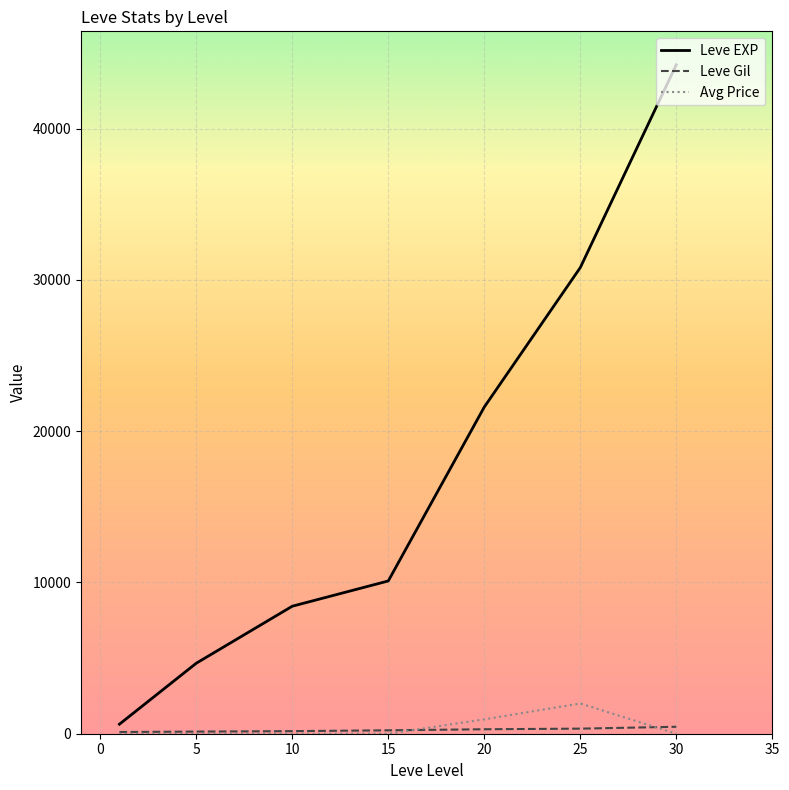

Which series has the widest spread of values?

Leve EXP